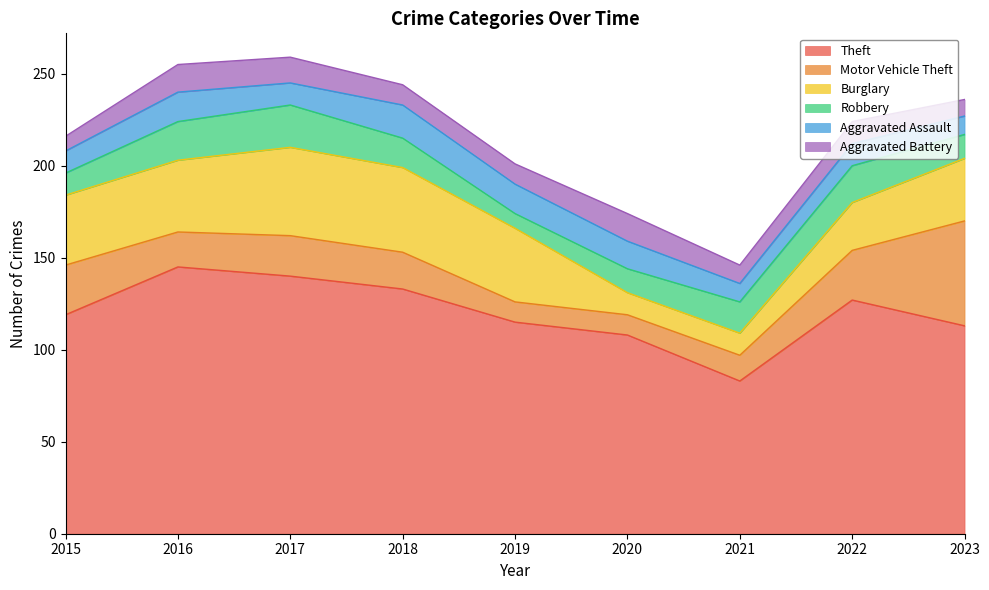

What is the lowest value of the Theft series?

83